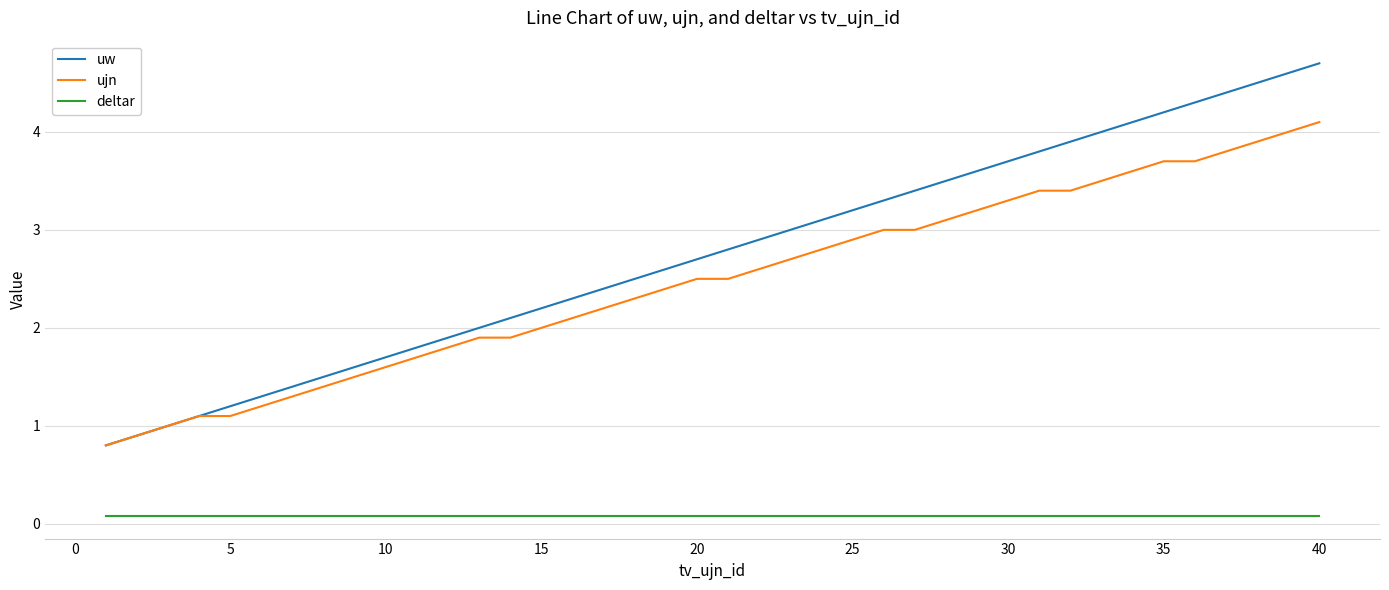

True or false: uw has more than 0 points higher than both neighbors.

False